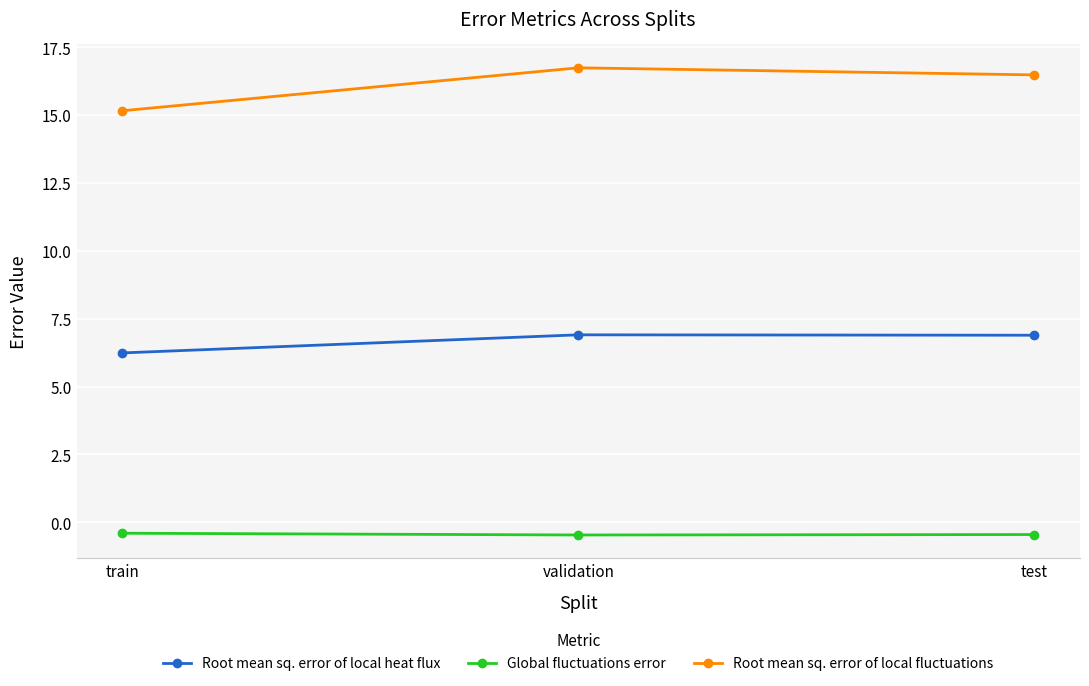

Is it true that Root mean sq. error of local fluctuations equals 16.7 at validation?

True